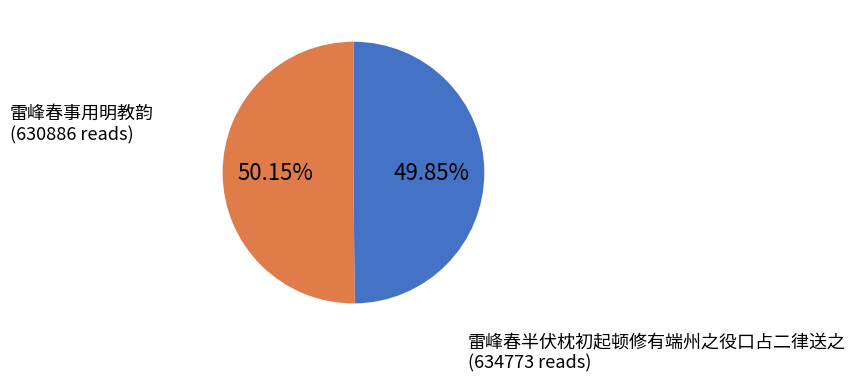

How many slices are in this pie chart?

2